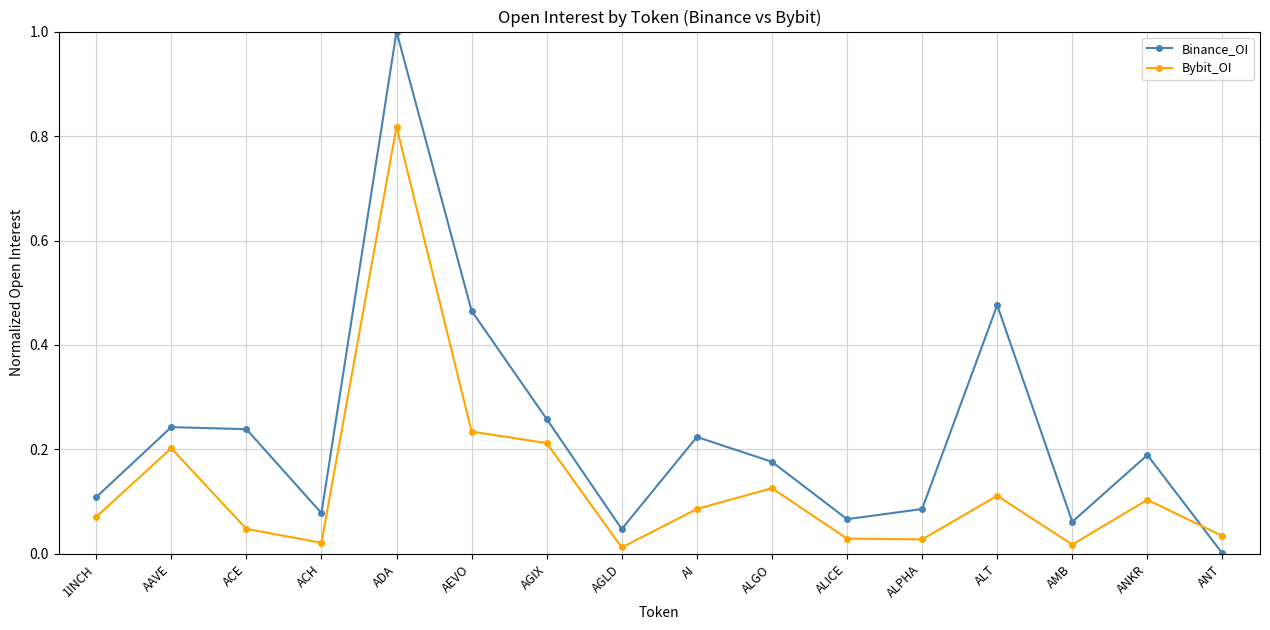

At which category is the sum across all series the highest?

ADA